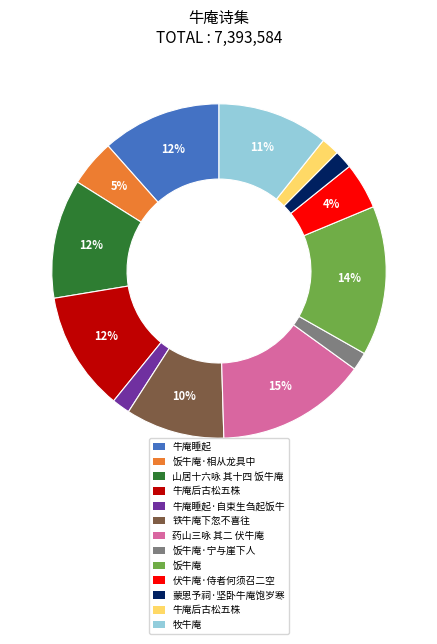

Does any single category account for the majority?

No